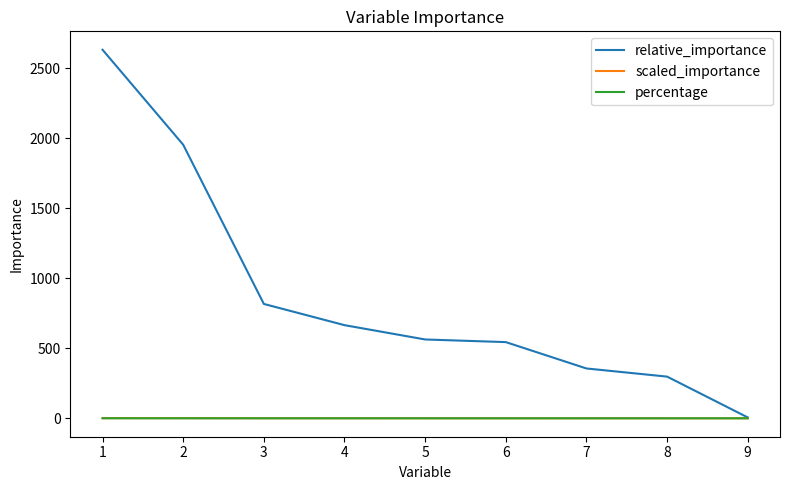

Which series has the largest total across all categories?

relative_importance